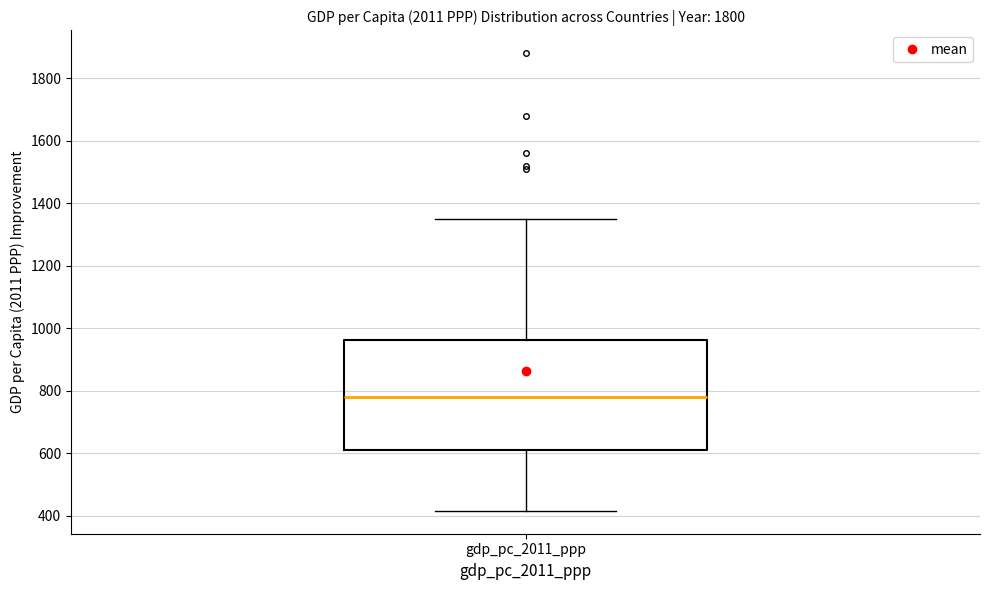

Transcribe this box plot: give where the median line is, the range the box spans, and where the two whiskers end, as read against the y-axis. The values are not printed on the chart, so give them approximately, as read against the axis.

median 780, box 600 to 960, whiskers 420 to 1340